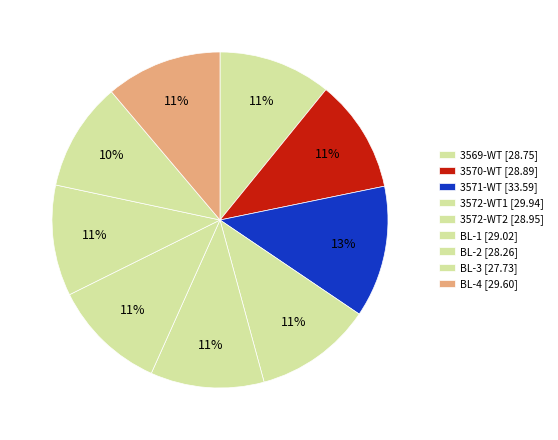

What is the largest slice in the pie chart?

3571-WT